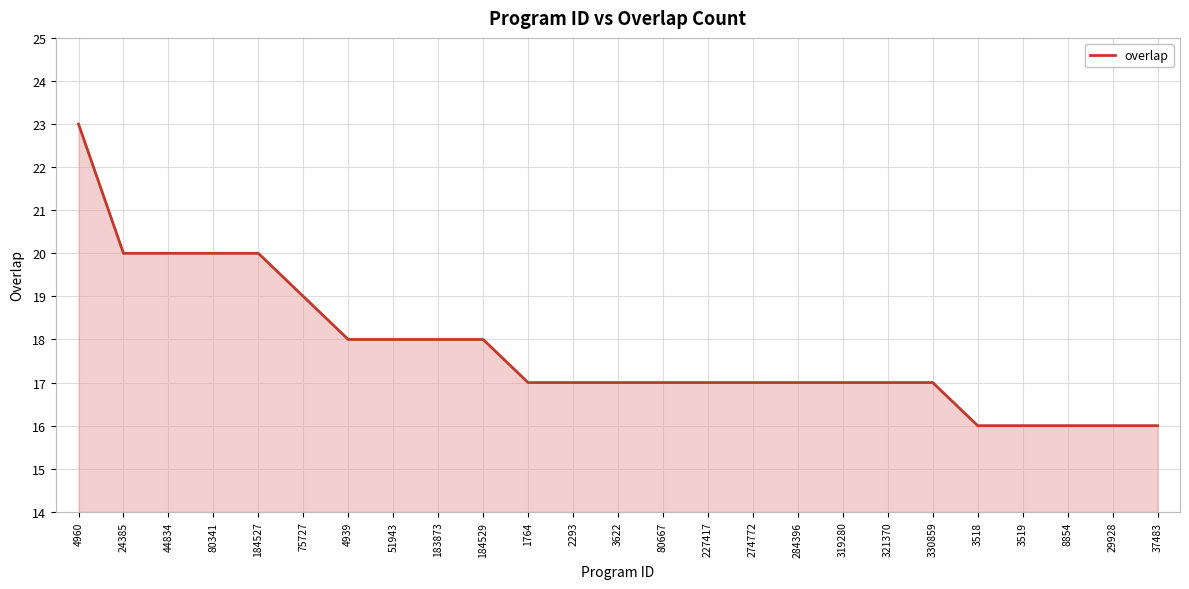

Read the value at 2293.

17